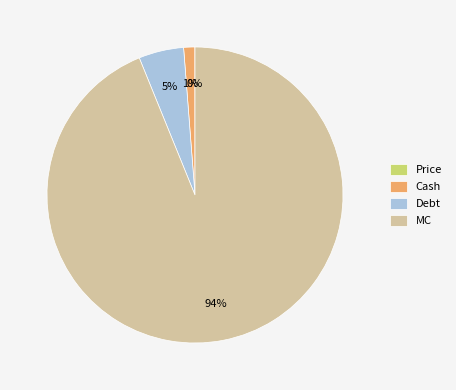

Combined, do Cash and MC account for over 50%?

Yes